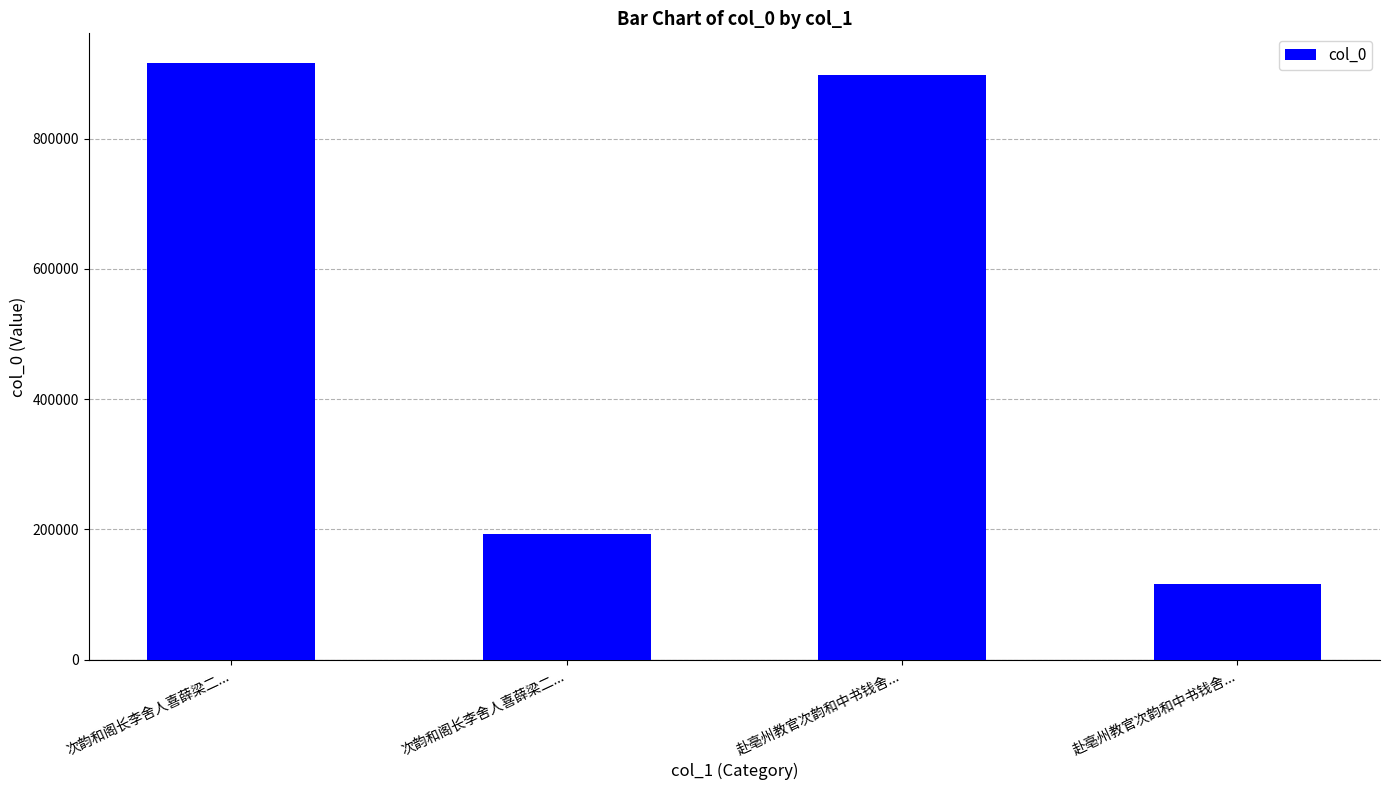

Count the number of categories in the chart.

4